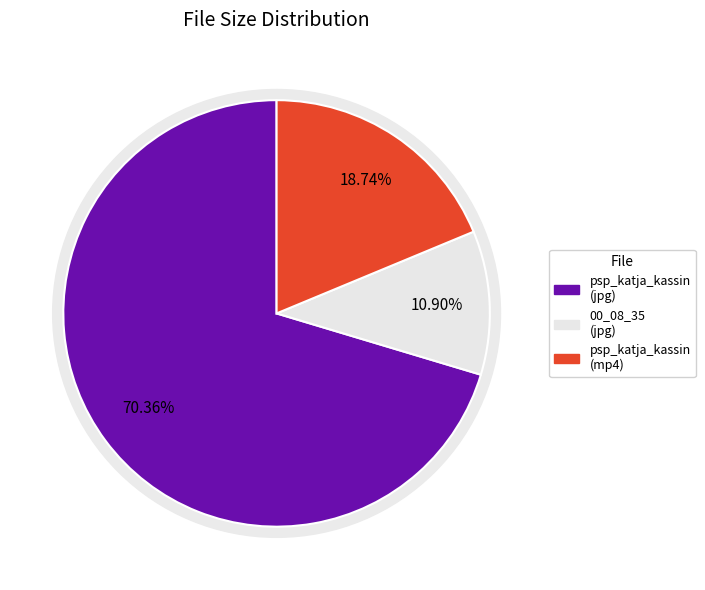

Which slice is the smallest?

00_08_35.jpg